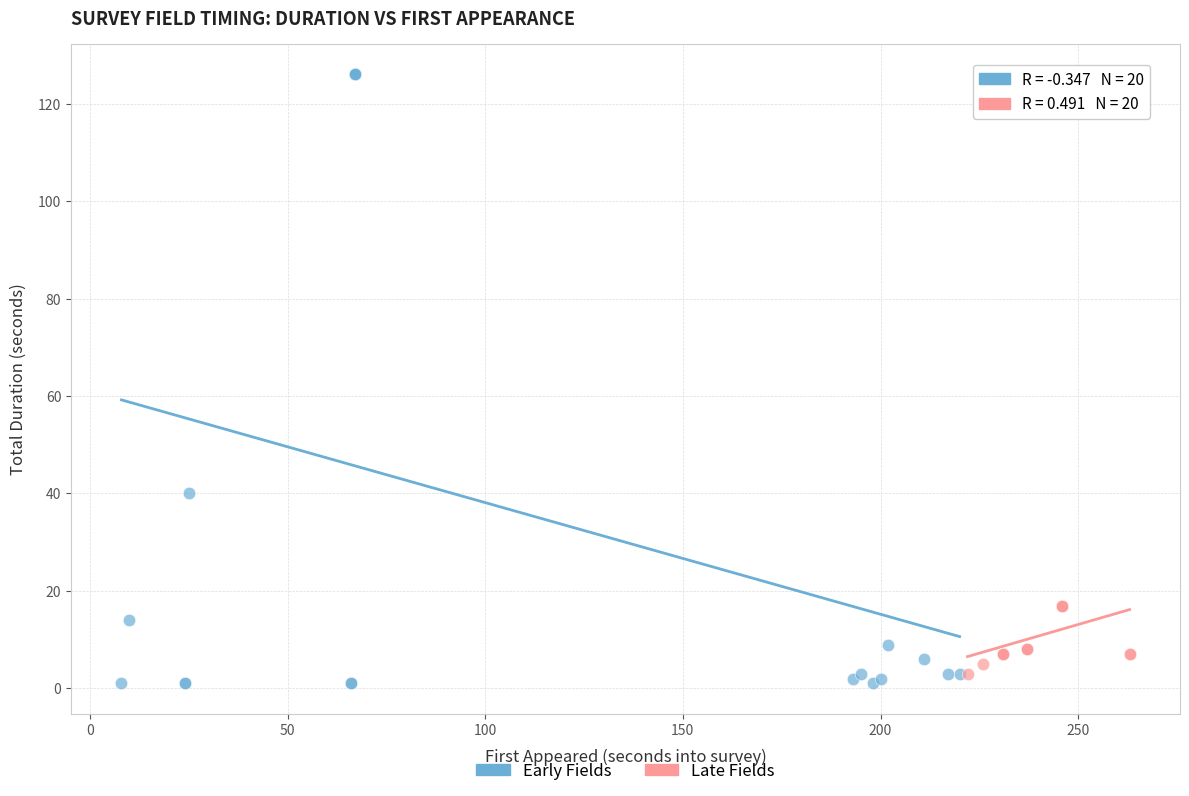

Which series has the widest spread of Y values?

Early Fields